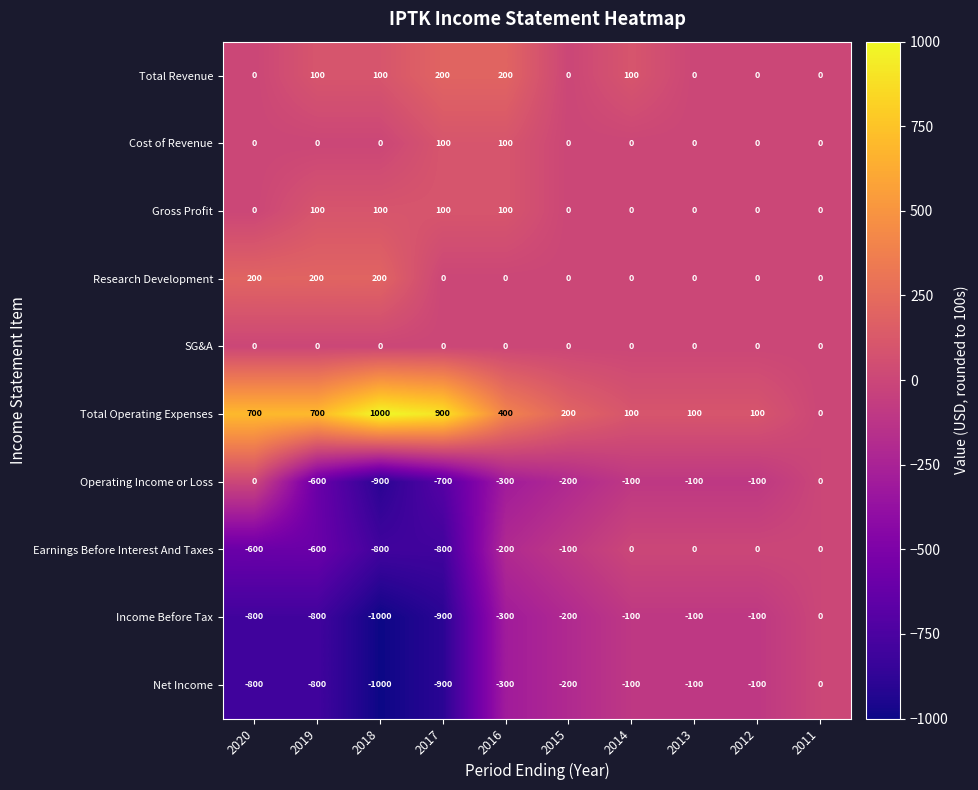

Where does the Income Before Tax series first go above -200?

2014